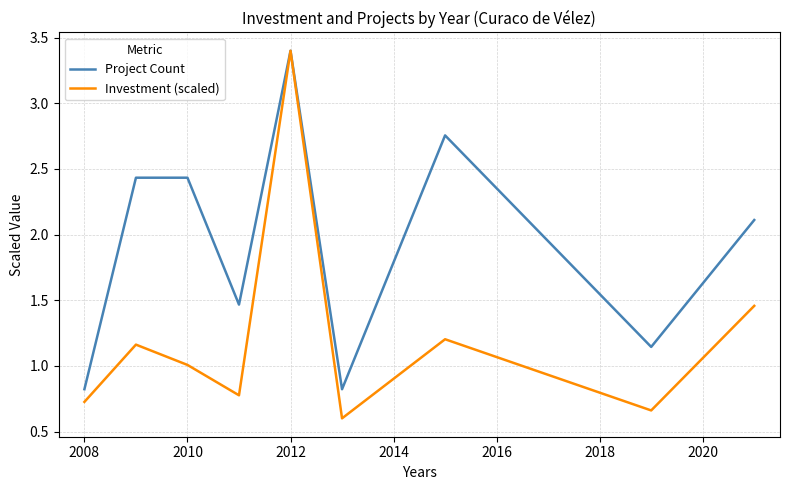

List the series in order of their overall mean, highest first.

Project Count, Investment (scaled)